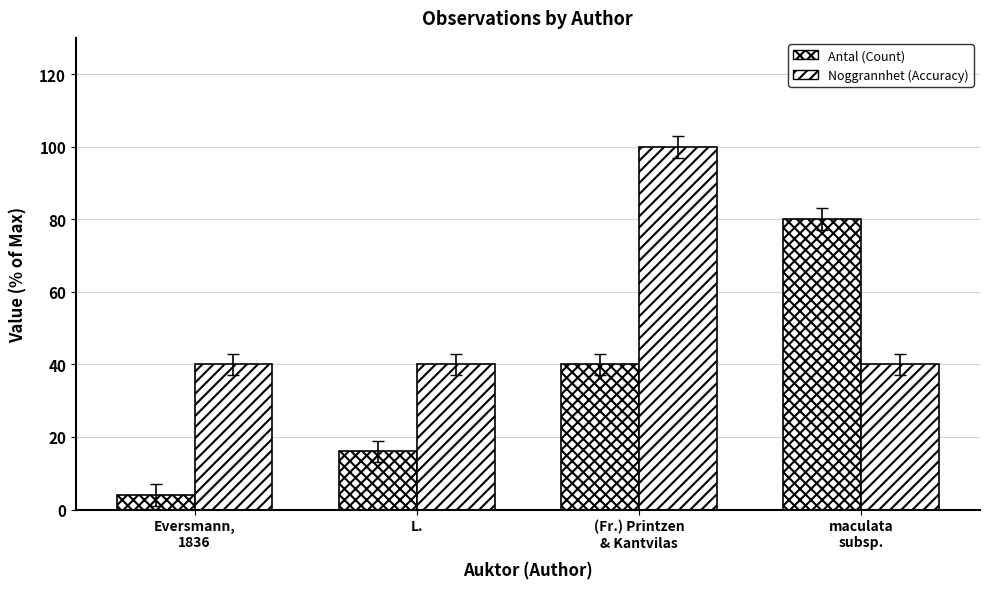

How many bars are there in total?

8